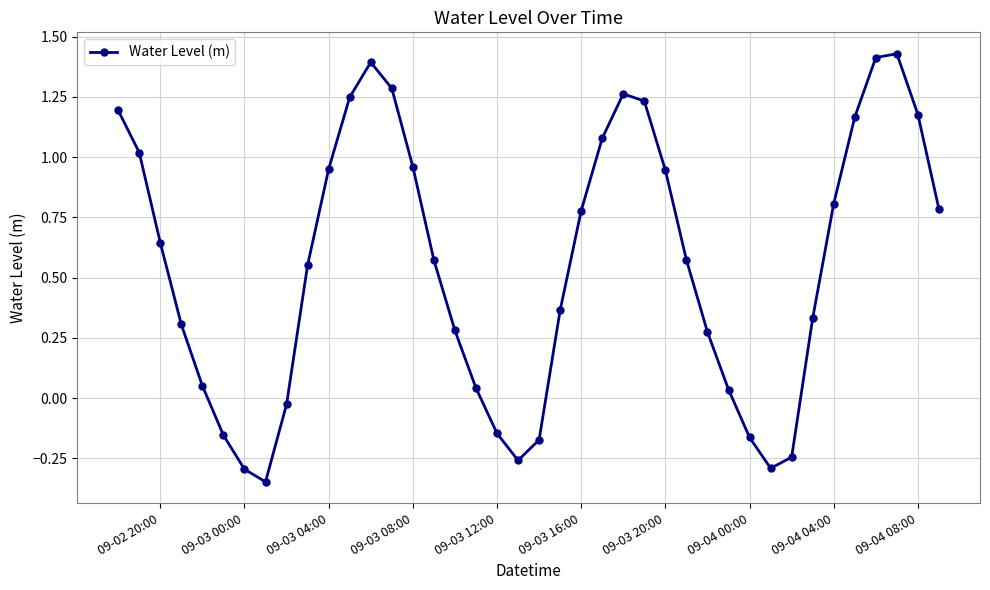

How many data points does each series have?

40